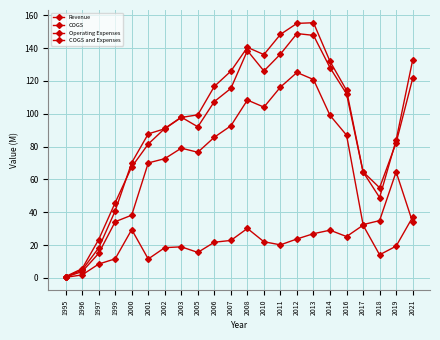

Which series has the largest range (max minus min)?

Revenue